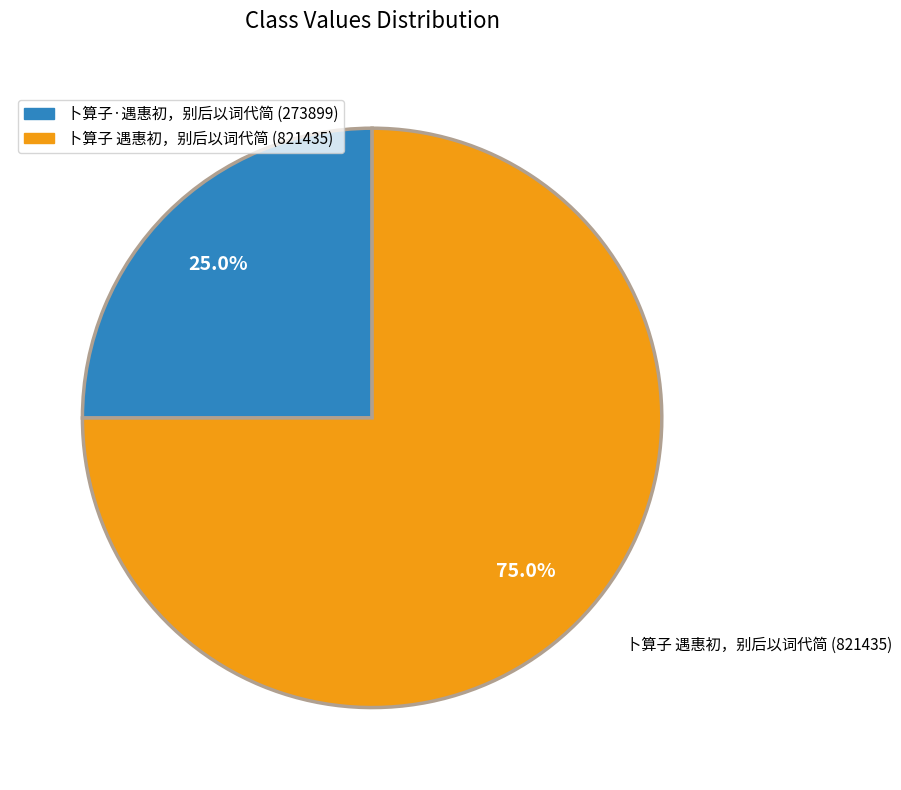

What percentage is the 卜算子·遇惠初，别后以词代简 slice, to the nearest percent?

25%